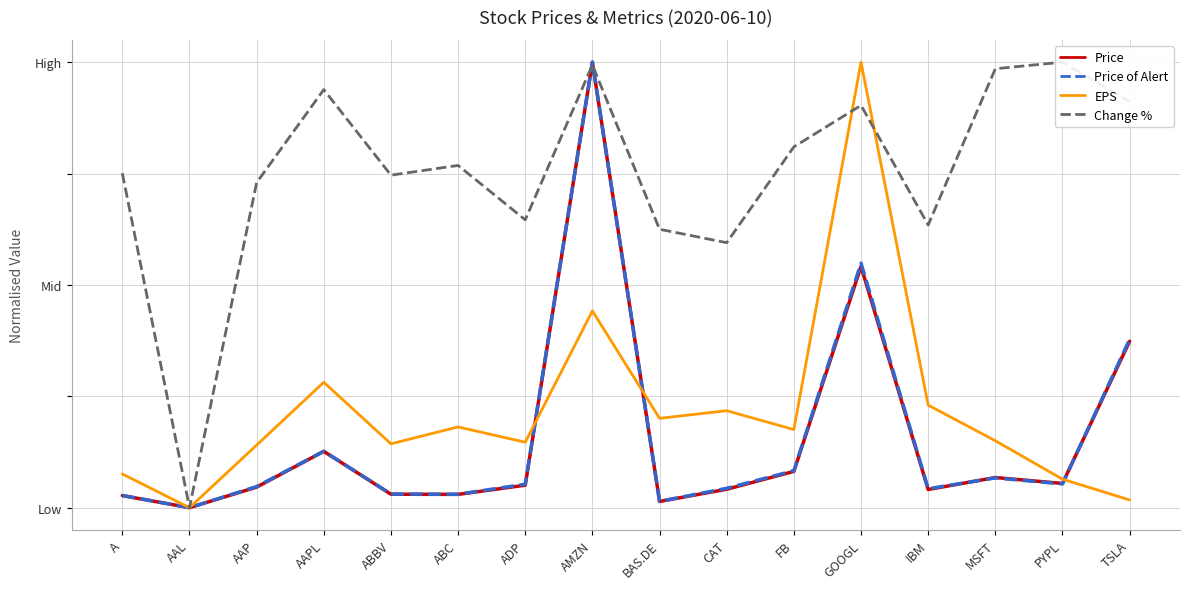

True or false: Price of Alert and Price intersect in this chart.

True